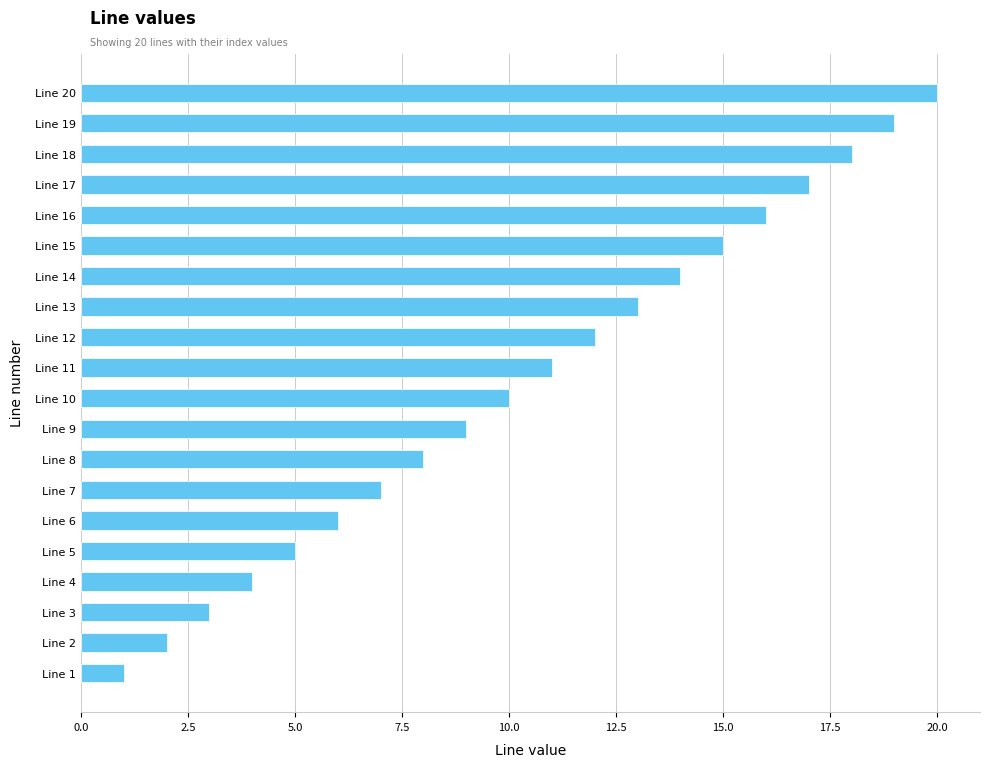

Between Line 6 and Line 19, which is larger?

Line 19